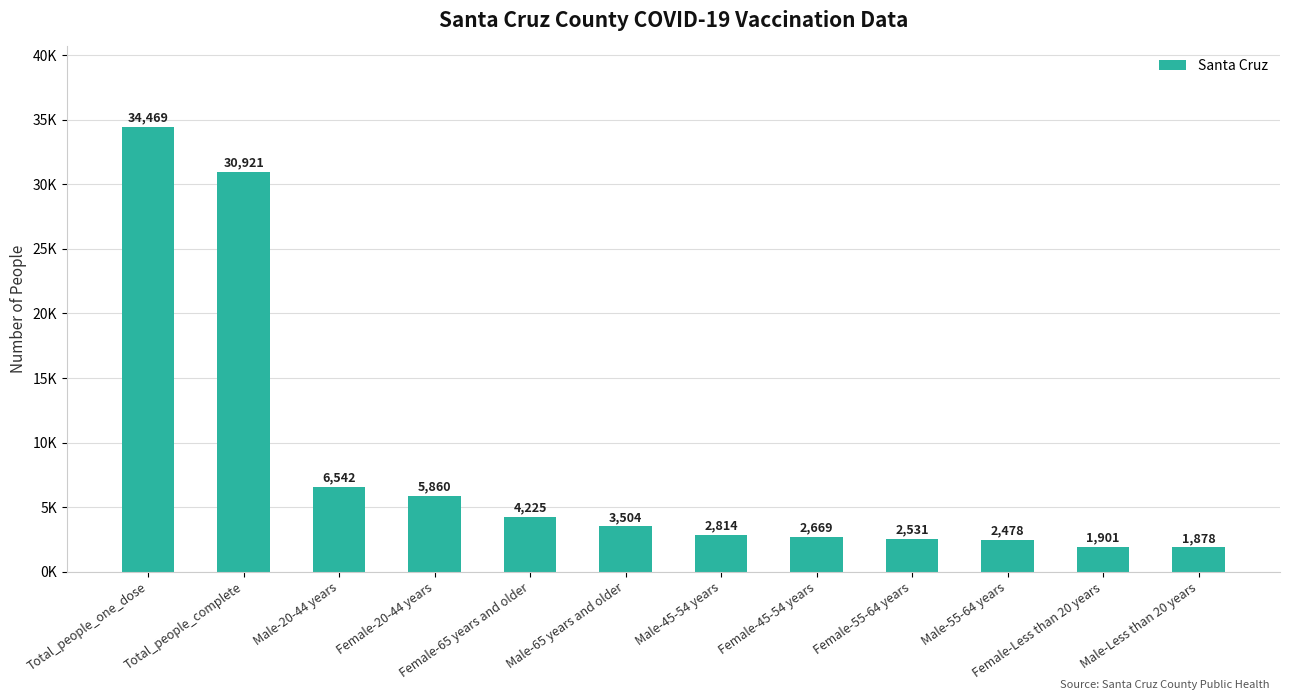

Does the chart contain any negative values?

No